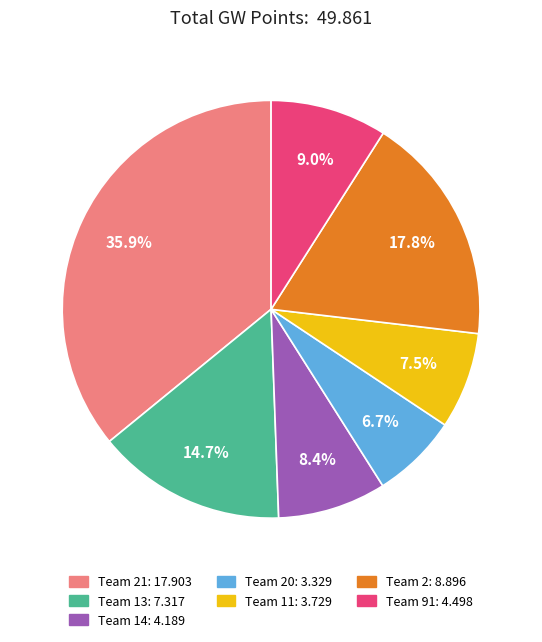

Is there any slice that represents more than half of the pie?

No